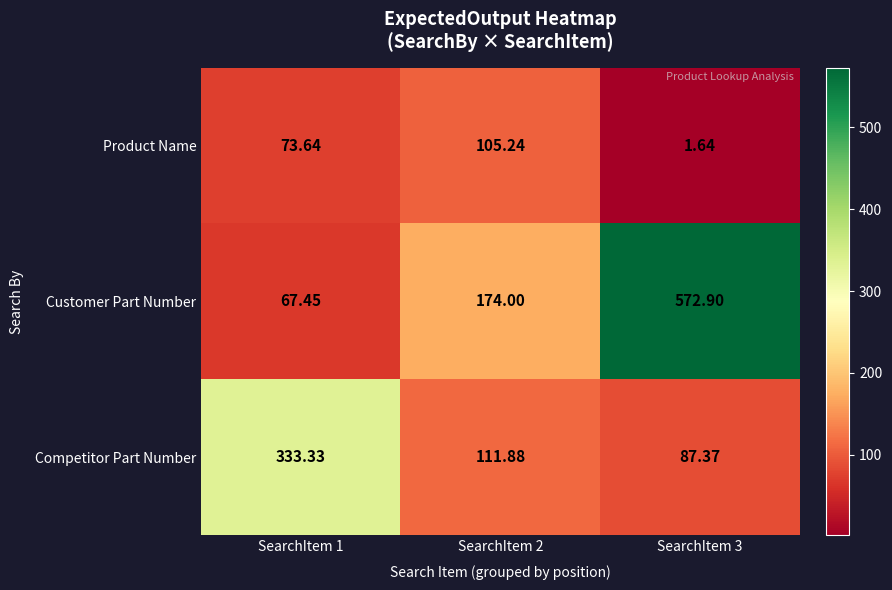

Between SearchItem 1 and SearchItem 2, which series saw the biggest shift?

Competitor Part Number